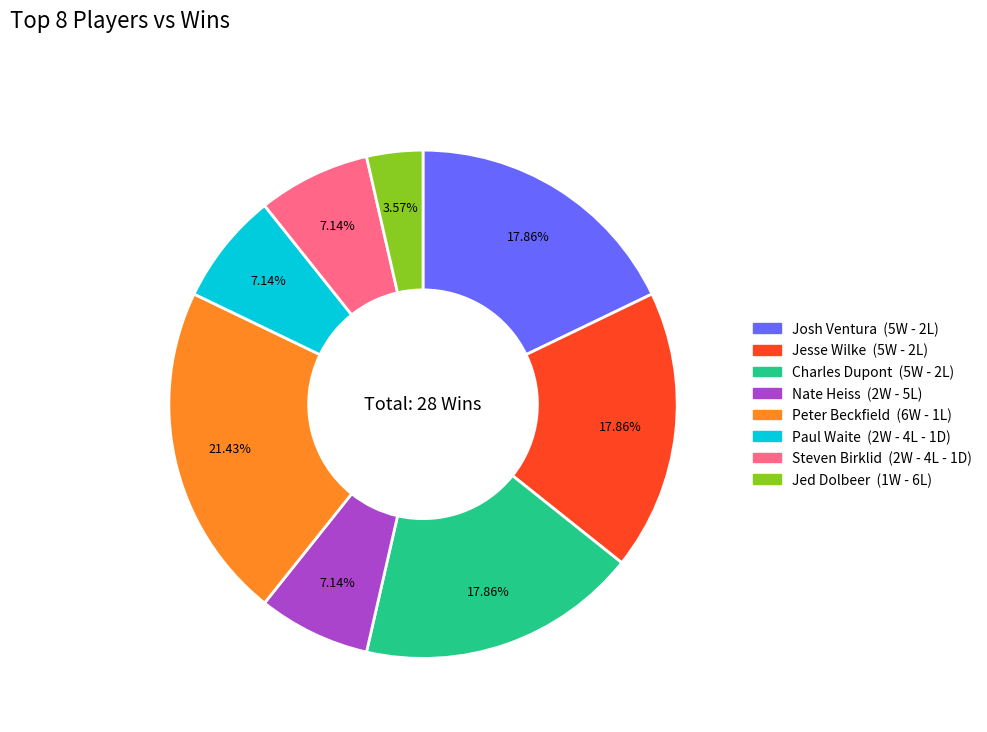

Count the number of slices in the pie.

8